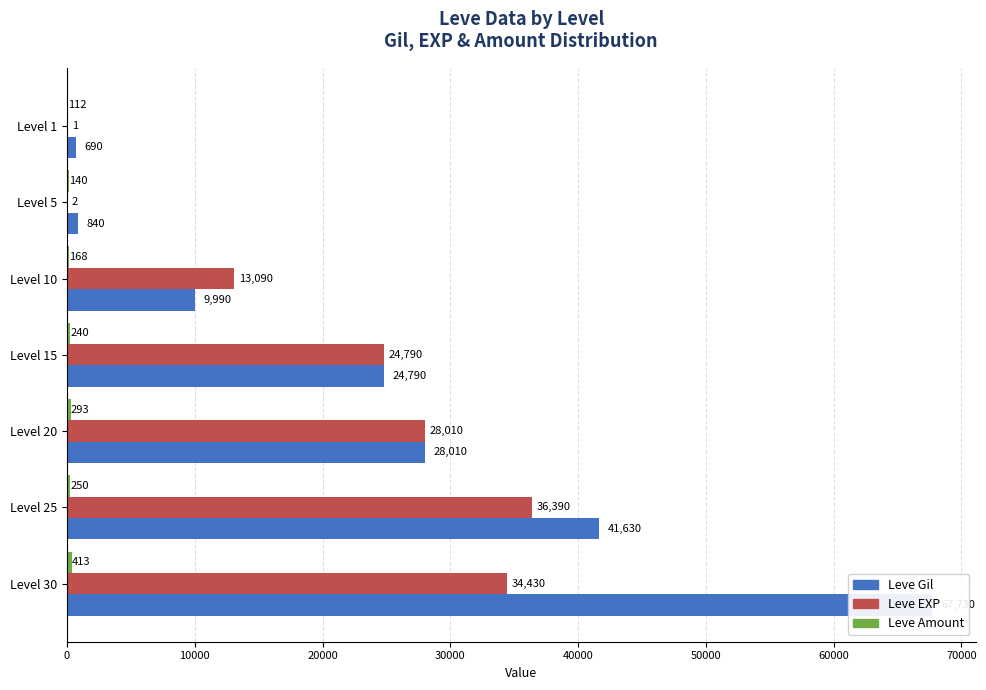

Are the bars horizontal?

Yes